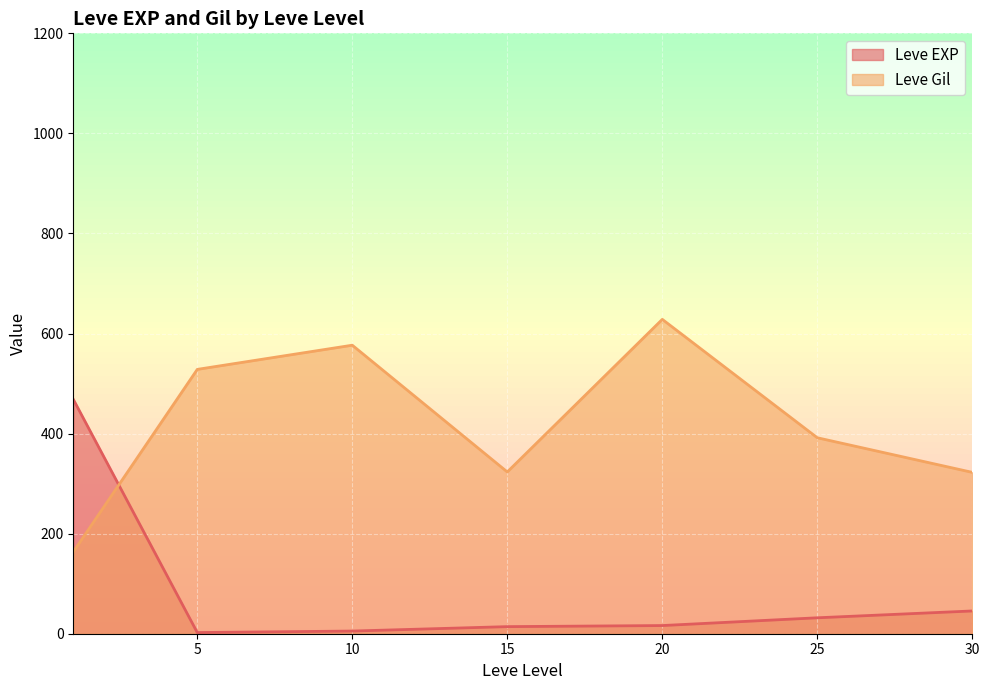

List the series in order of their overall mean, lowest first.

Leve EXP, Leve Gil